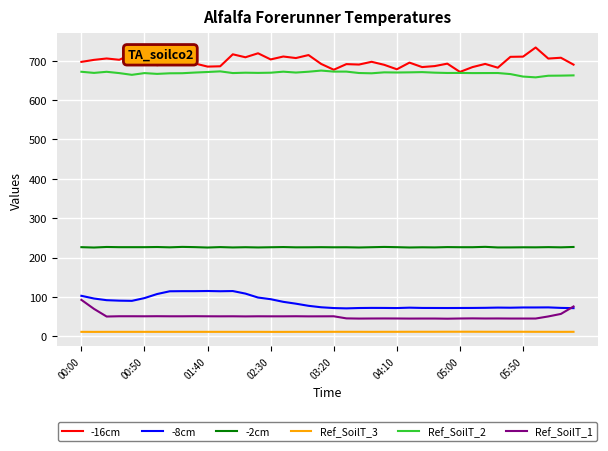

What is the highest value of the Ref_SoilT_1 series?

92.7